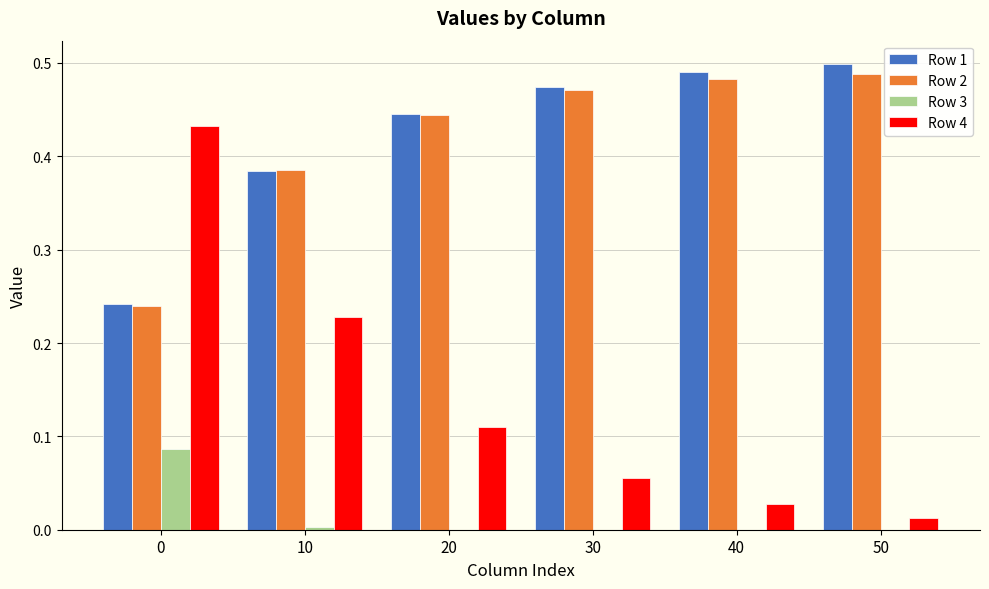

Are the bars grouped side by side (vs. stacked)?

Yes